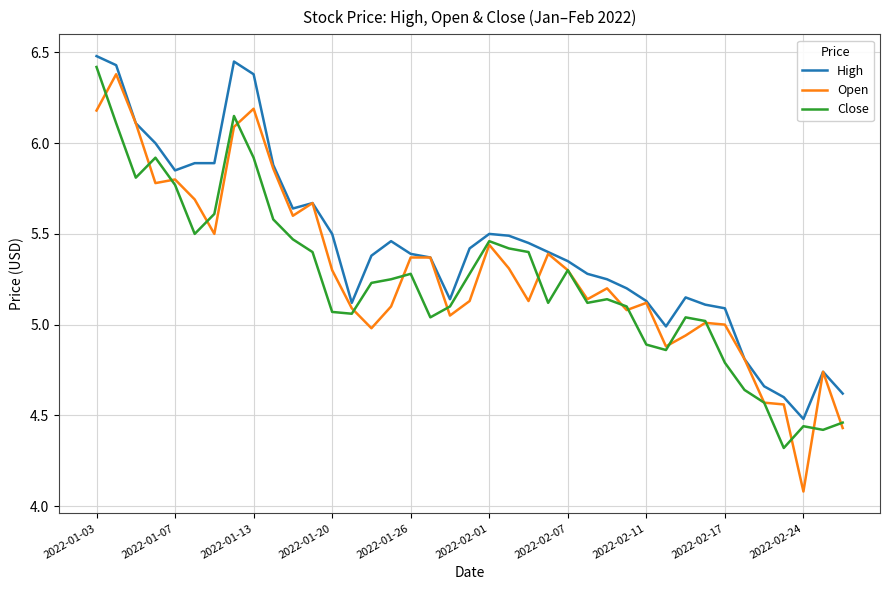

Which series has the largest total across all categories?

High